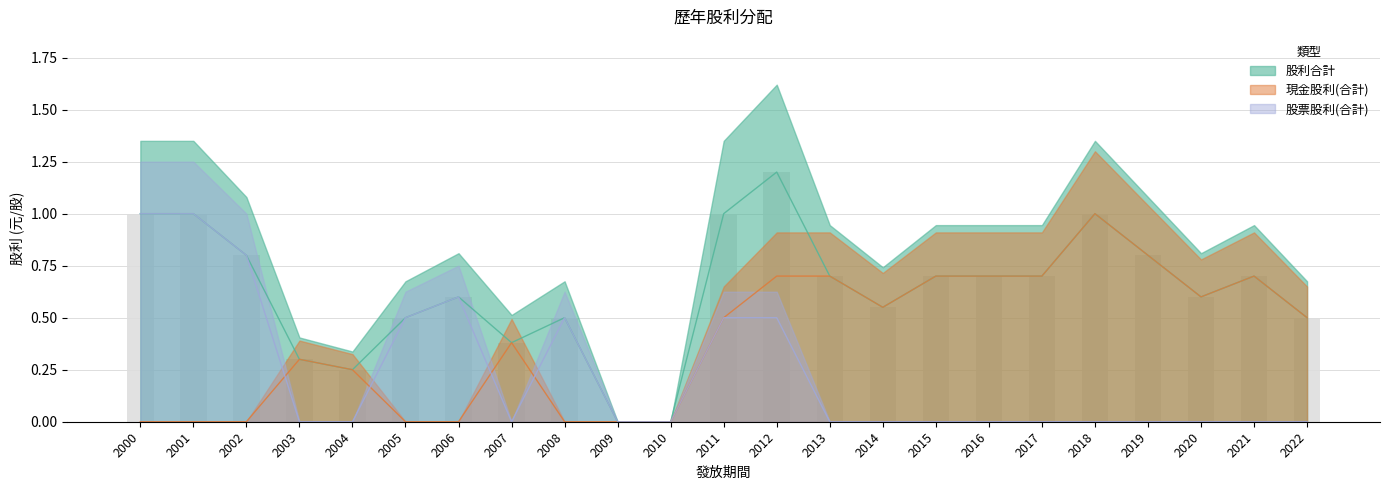

At how many categories does at least one series exceed 0?

21